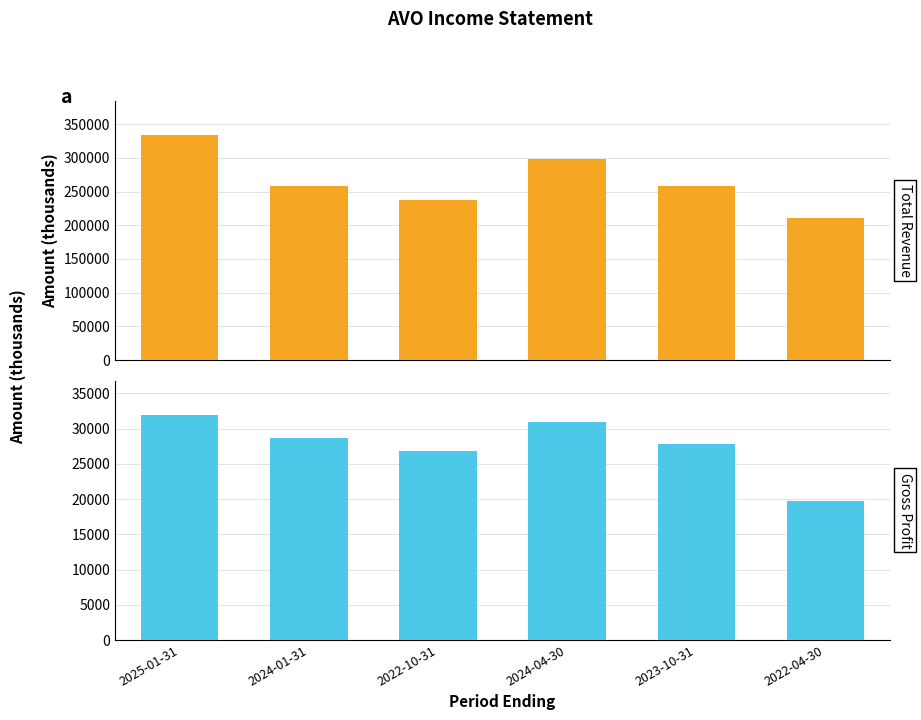

Which has a higher value, 2024-01-31 or 2022-10-31?

2024-01-31